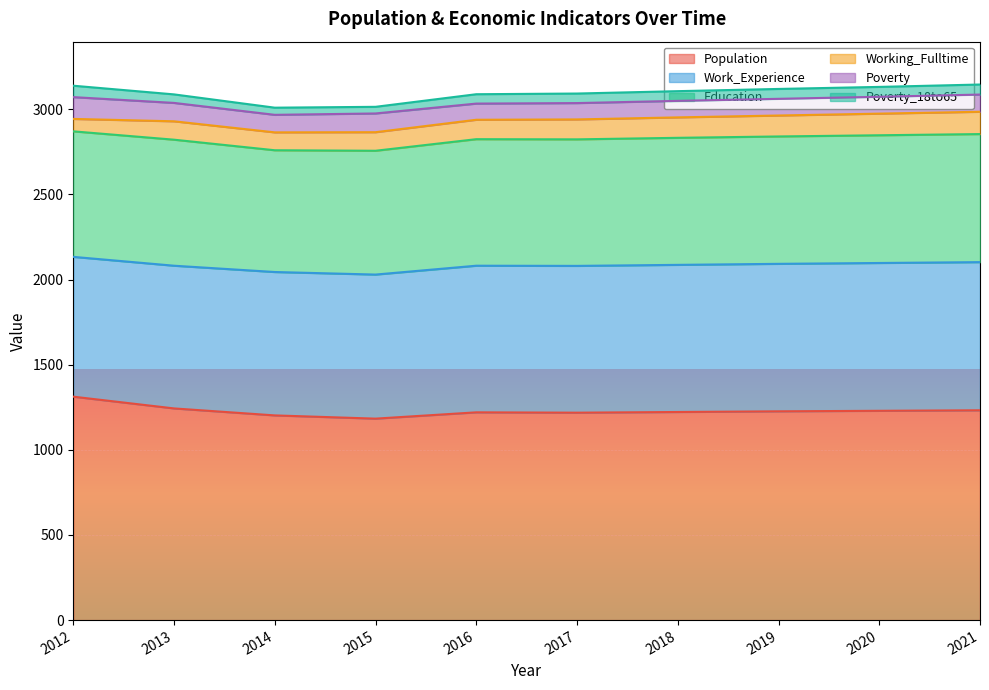

How many interior local valleys does the Poverty_18to65 series have?

1